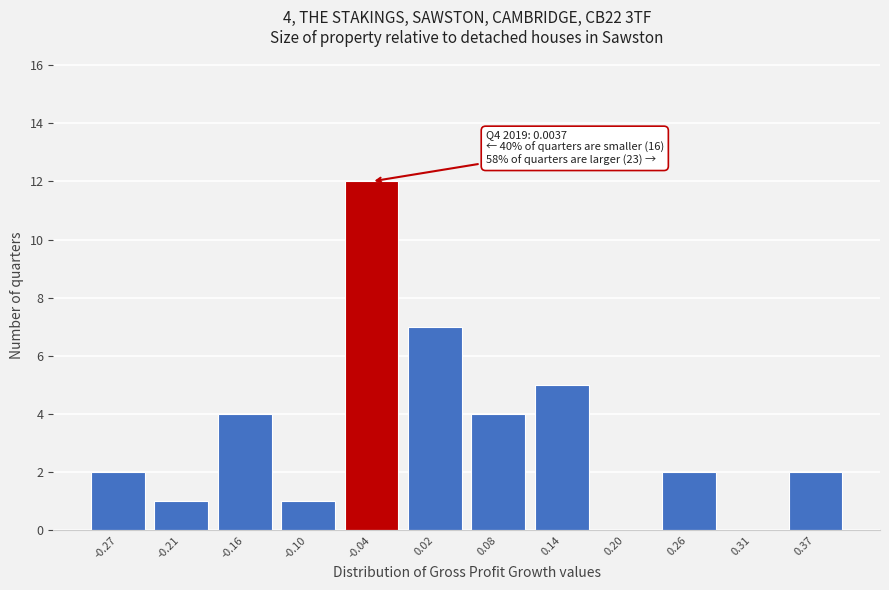

Reading left to right, transcribe all the data shown in this chart.

-0.27=2	-0.21=1	-0.16=4	-0.10=1	-0.04=12	0.02=7	0.08=4	0.14=5	0.20=0	0.26=2	0.31=0	0.37=2